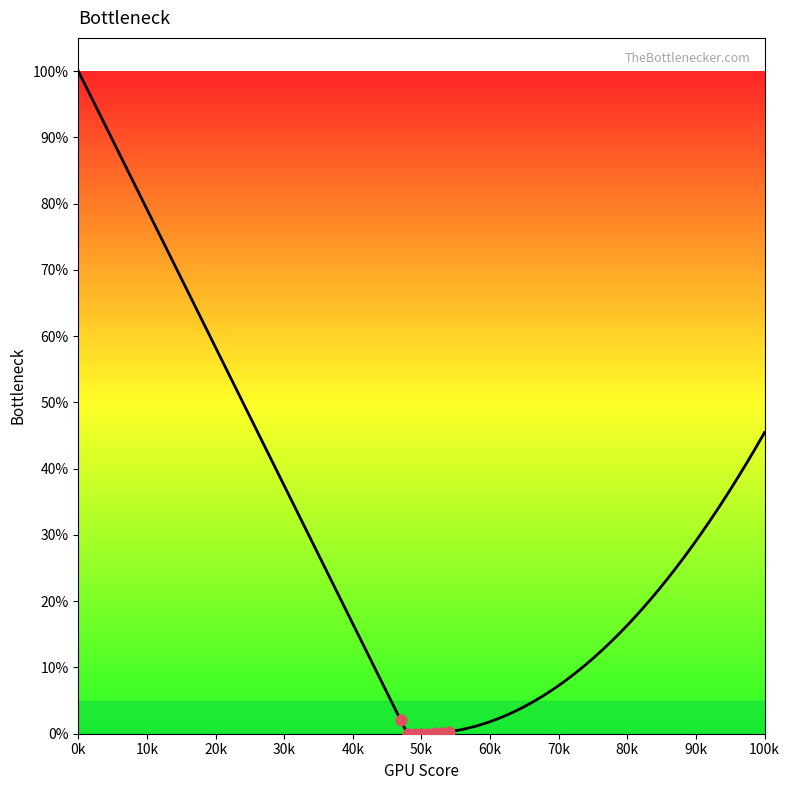

What is the change in value from 7 to 22?

+0.6